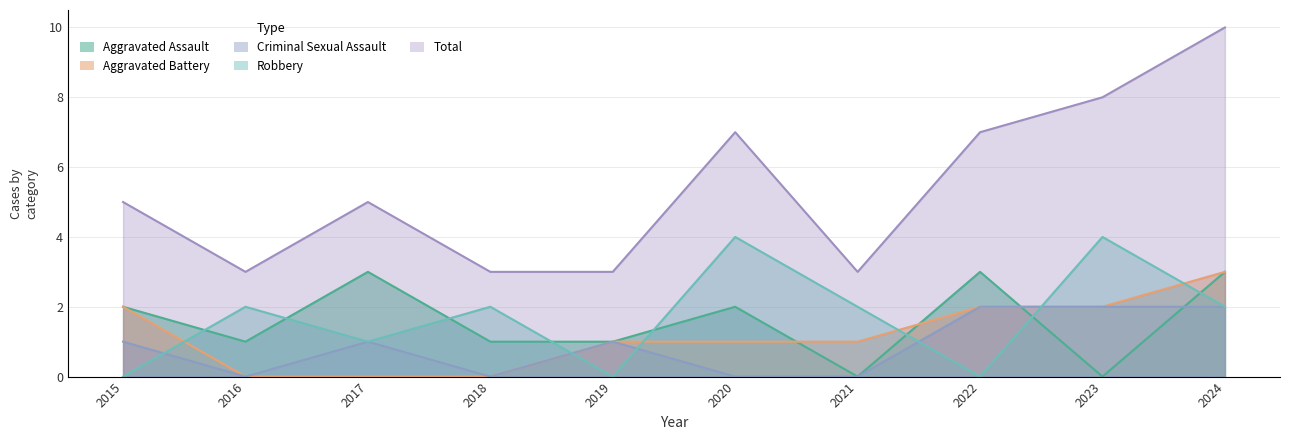

Does the chart display data point markers on the line(s)?

No